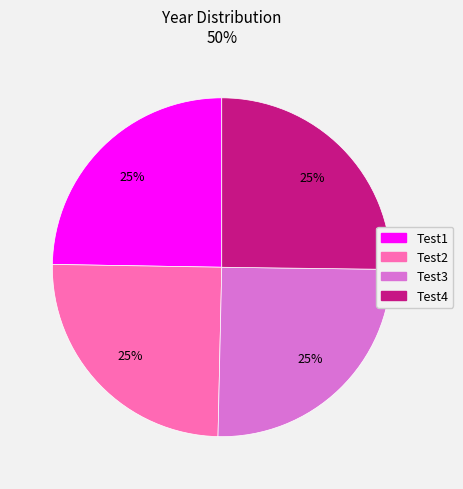

True or false: Test2 accounts for 25% of the total.

True